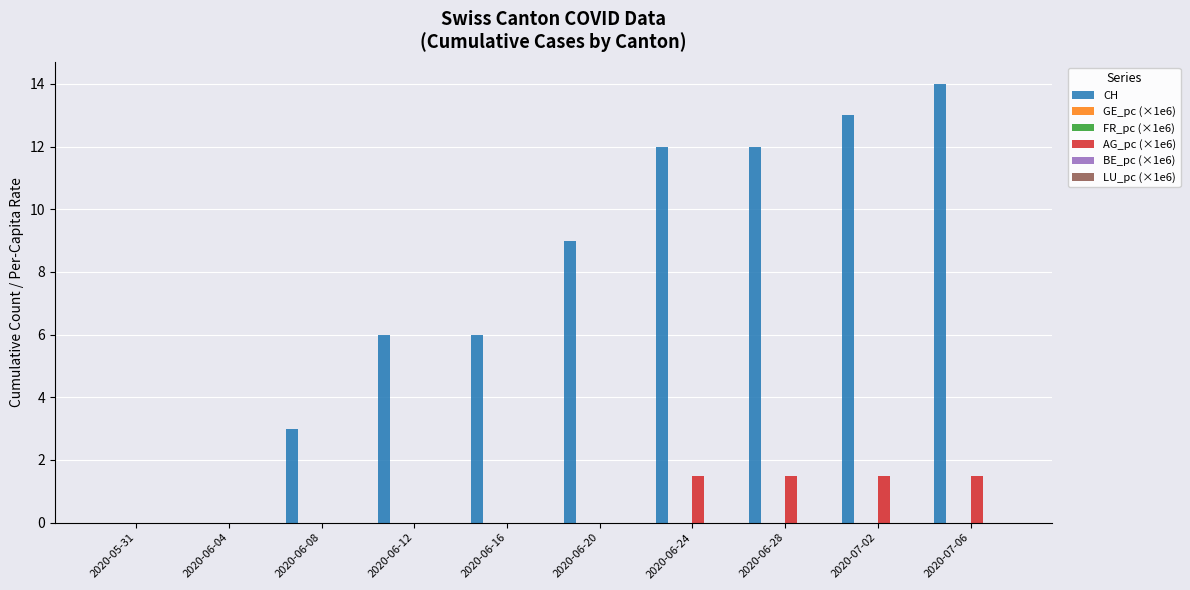

What position from the left is 2020-06-16?

5